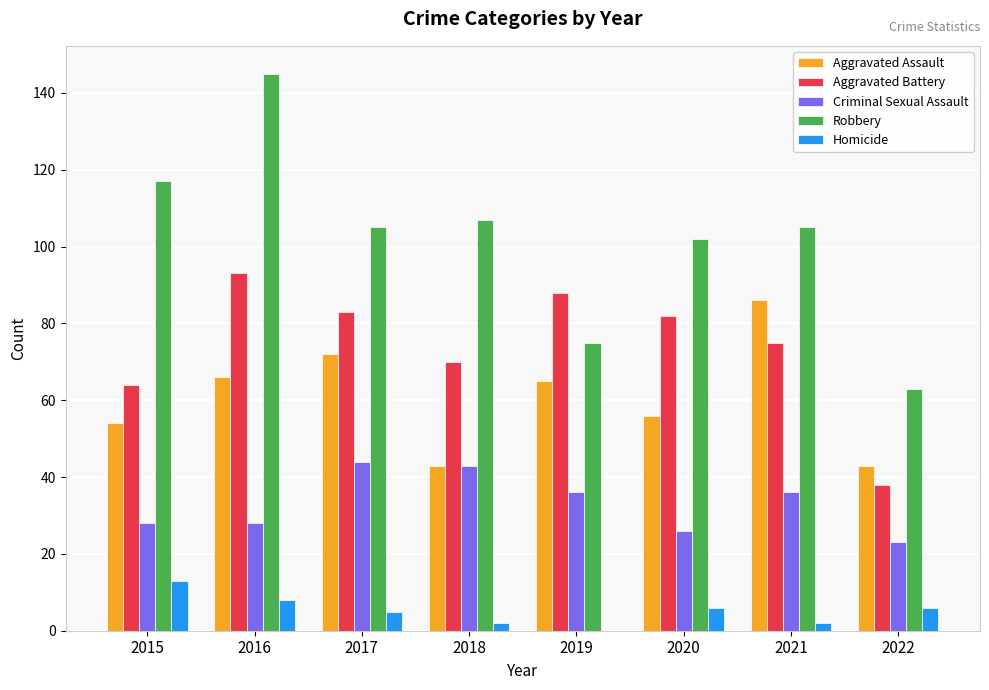

Is the value of Aggravated Assault at 2019 greater than the value of Aggravated Battery at 2018?

No